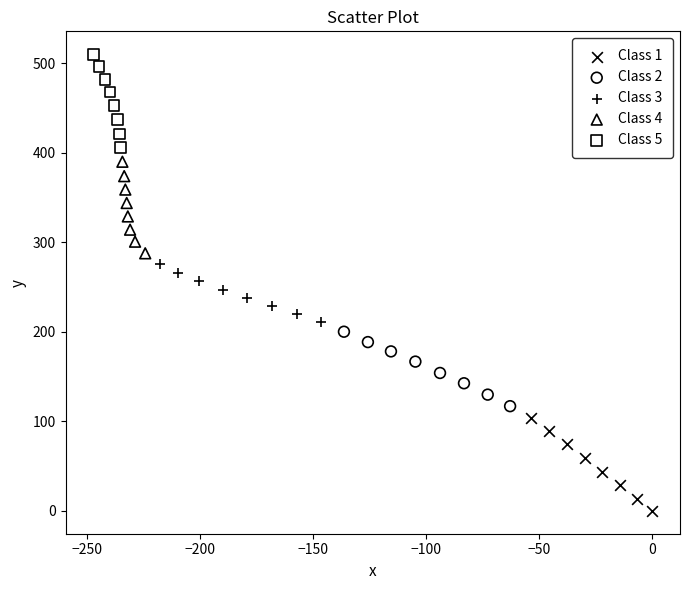

Which series contains the highest Y value?

Class 5